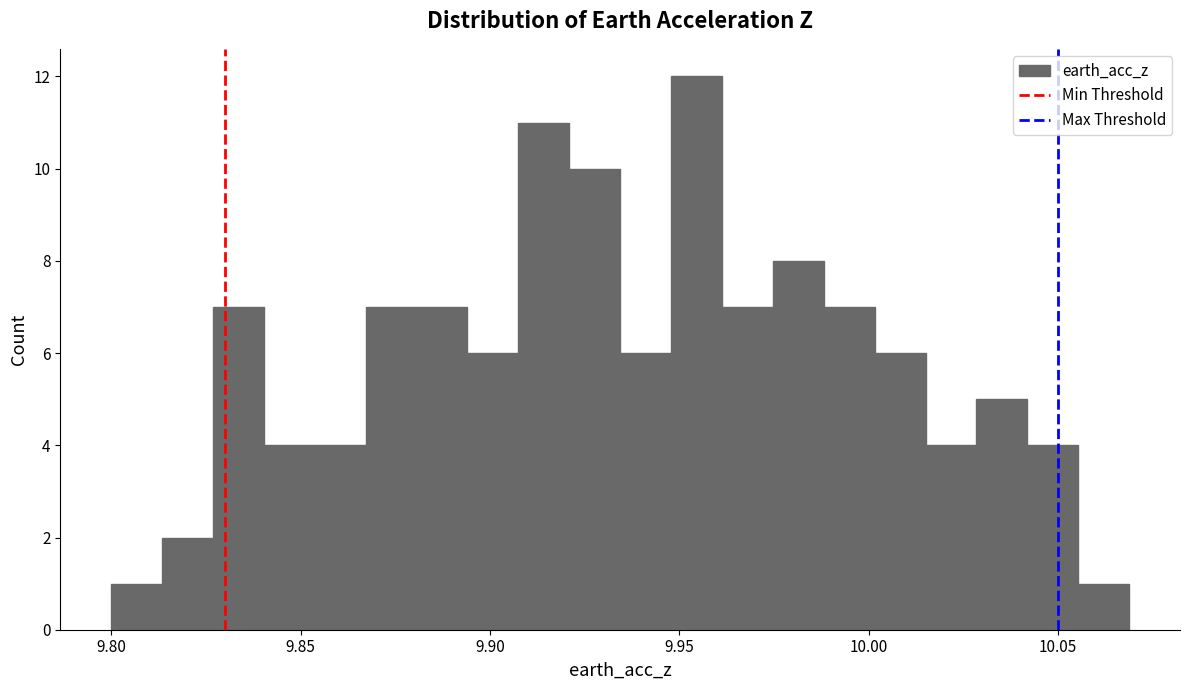

Around what value on the x-axis is the tallest bar? Give the approximate position of its centre, as read against the axis.

9.955